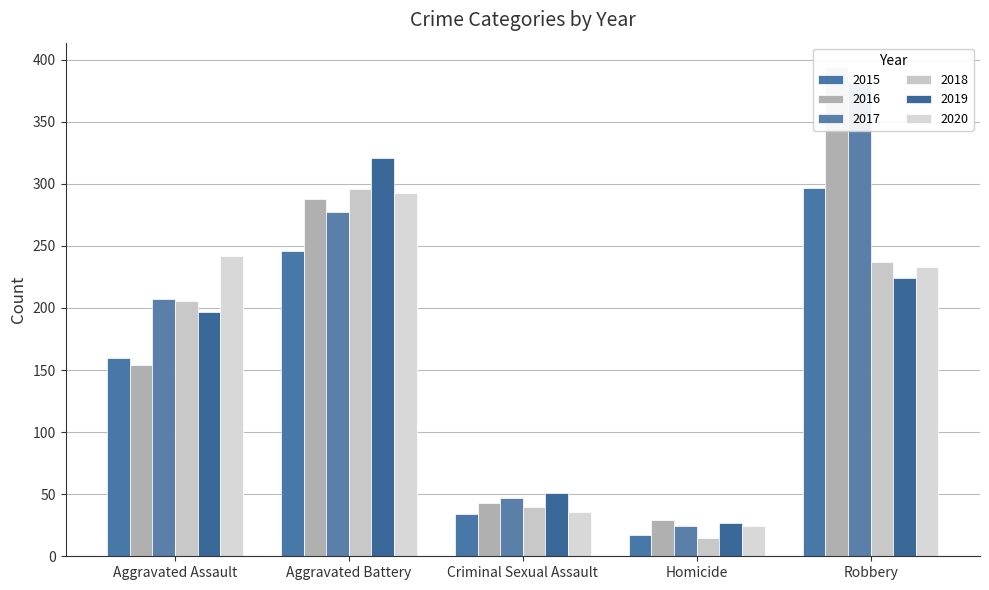

Which category has the lowest value in the 2018 series?

Homicide